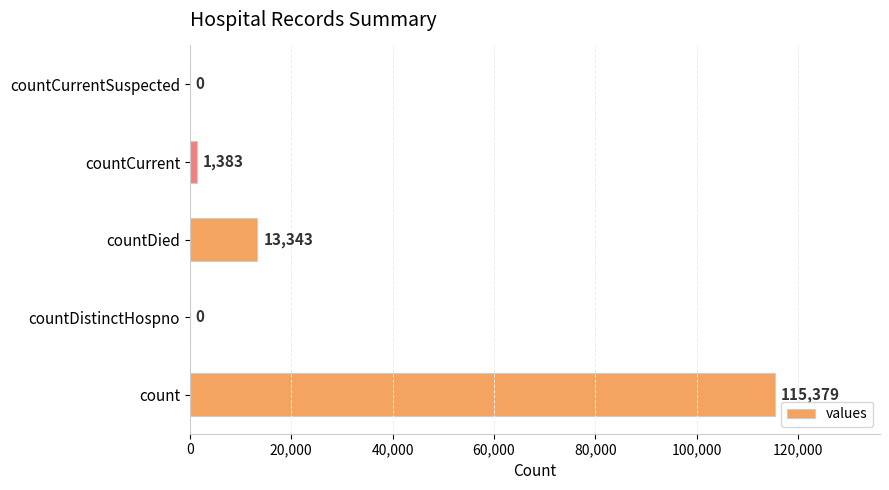

Between countDied and countCurrent, which is larger?

countDied